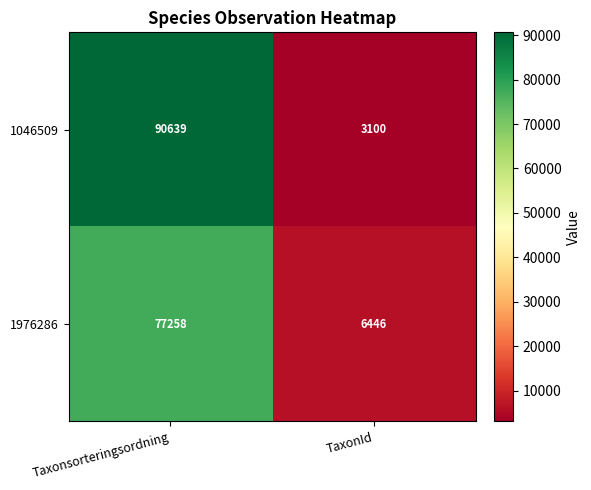

Rank the series at Taxonsorteringsordning from lowest to highest value.

1976286, 1046509